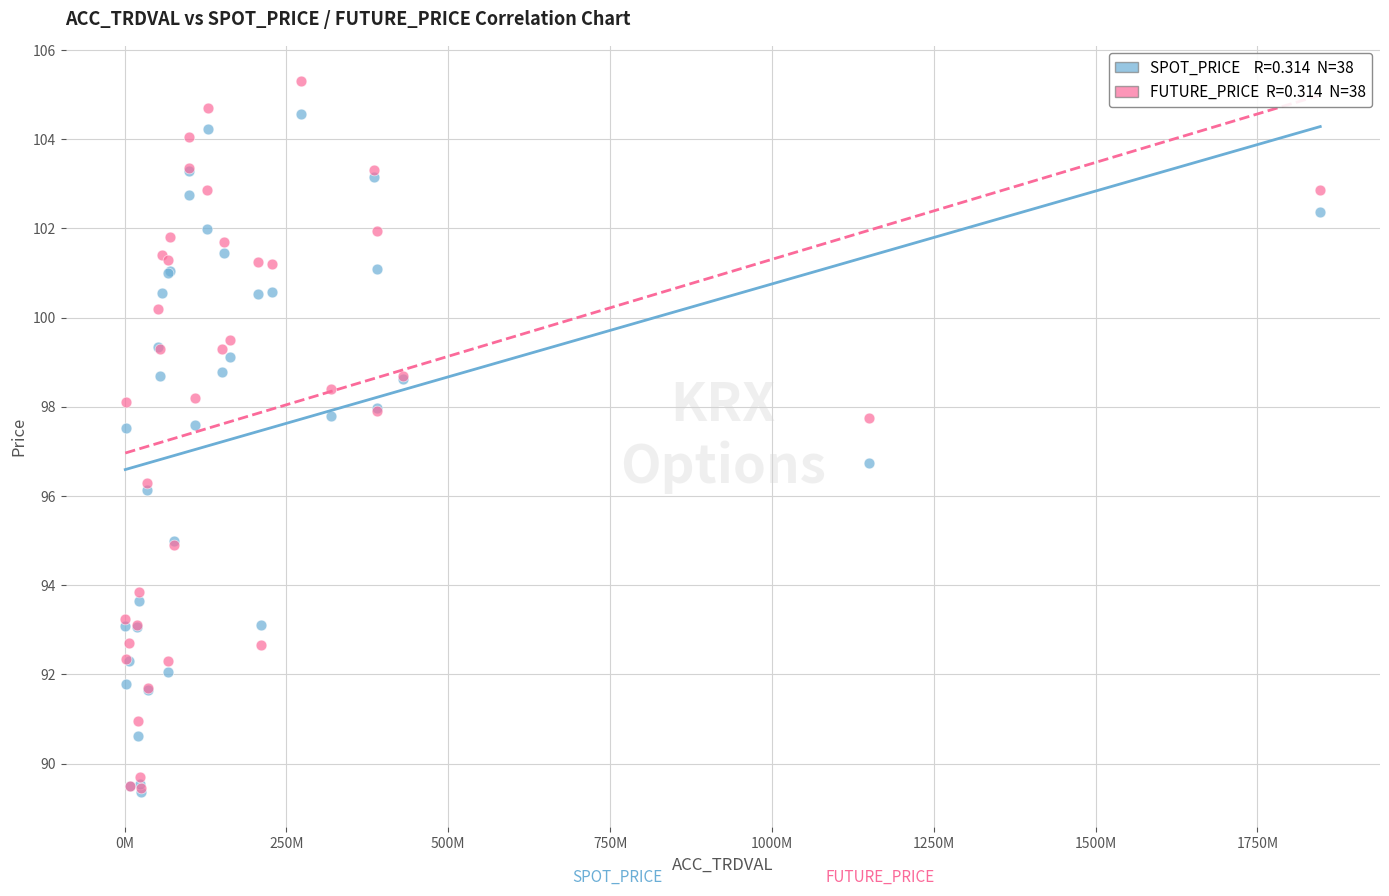

Across all series, what Y value is closest to 97?

96.7